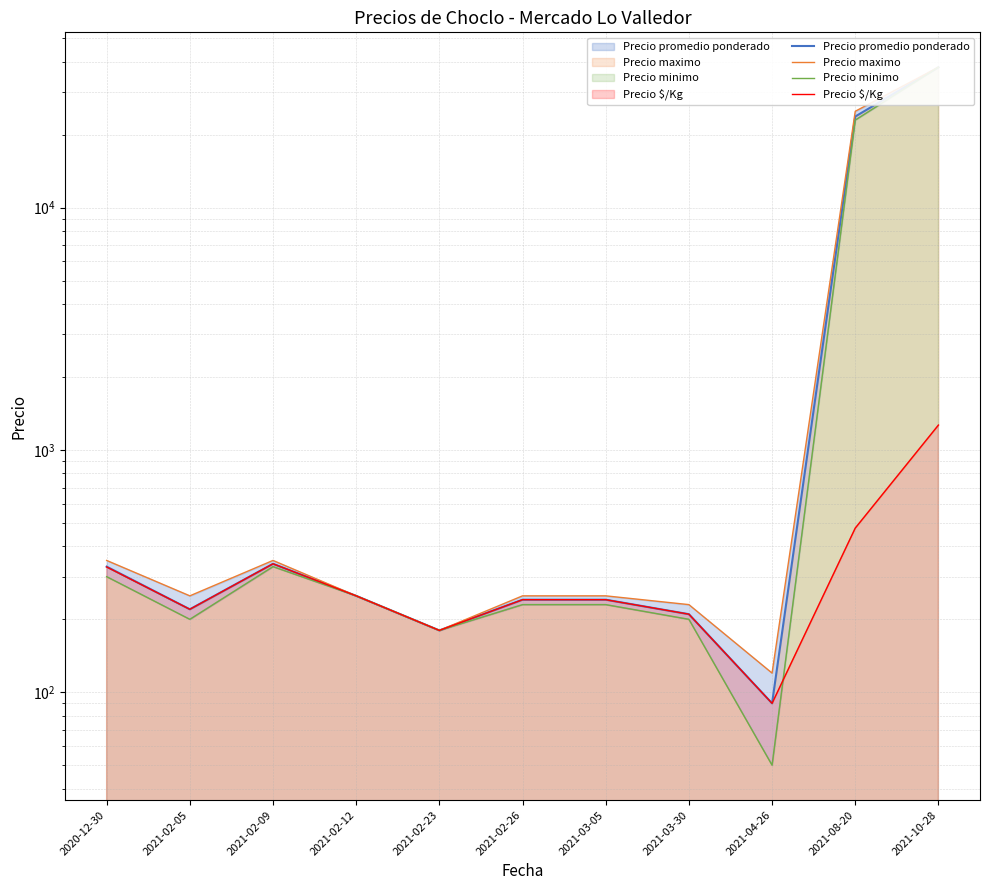

Which series has the widest spread of values?

Precio minimo